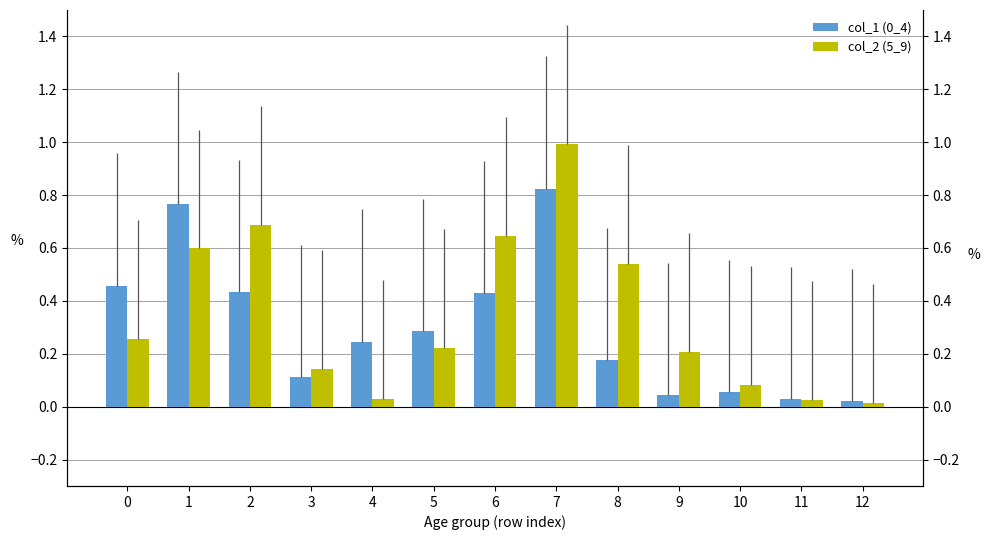

The col_1 (0_4) series shows 0.0 at 12. True or false?

False